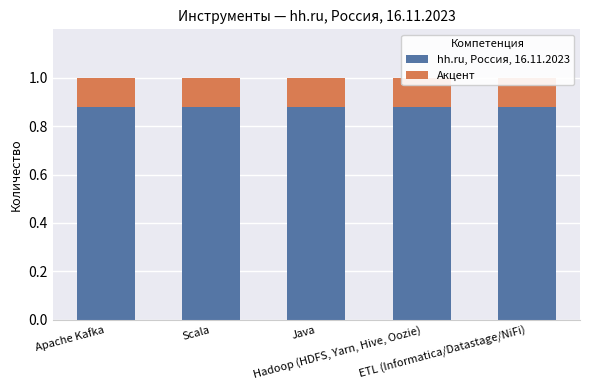

What position from the right is Hadoop (HDFS, Yarn, Hive, Oozie)?

2